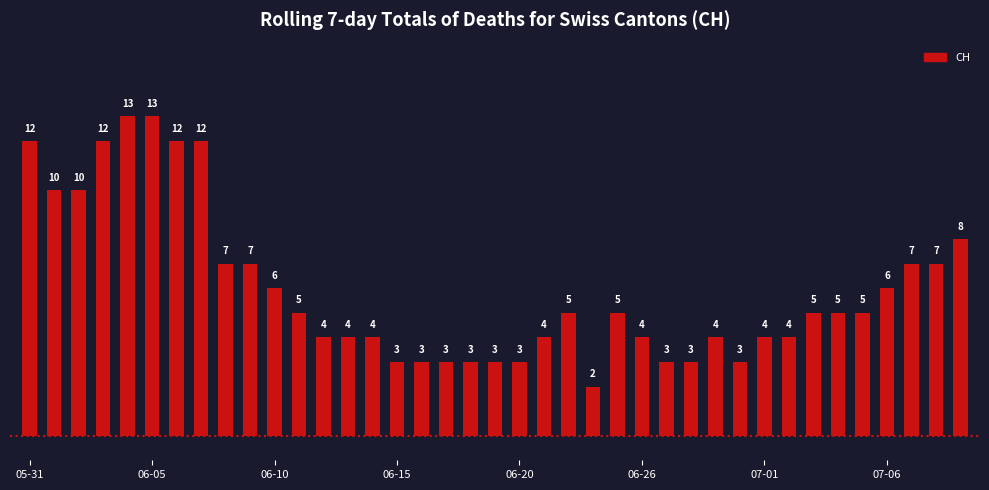

Reading left to right, list all the values displayed in this chart.

12	10	10	12	13	13	12	12	7	7	6	5	4	4	4	3	3	3	3	3	3	4	5	2	5	4	3	3	4	3	4	4	5	5	5	6	7	7	8